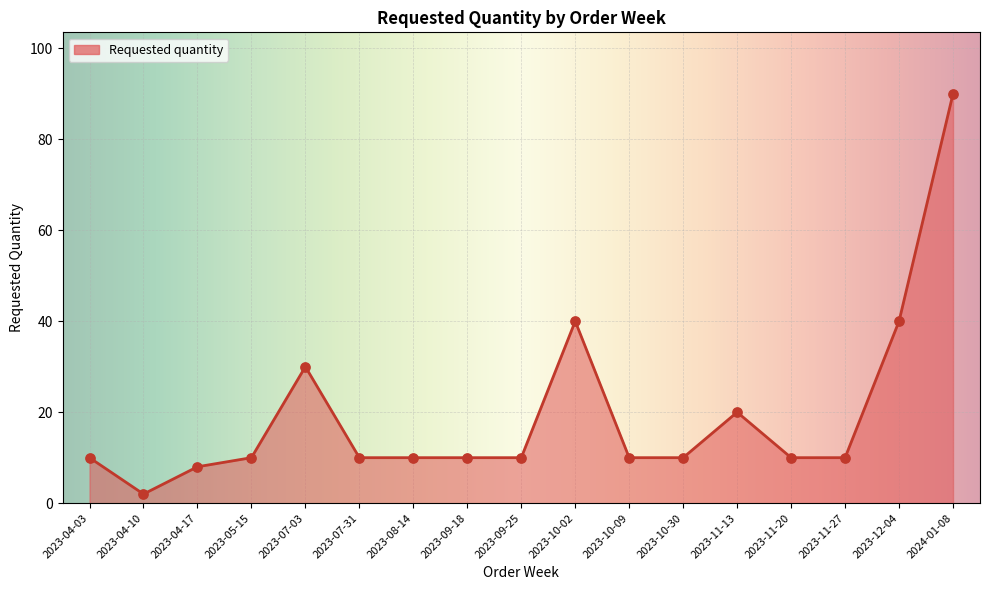

What is the ratio of the value at 2023-04-03 to the value at 2023-07-03?

0.3